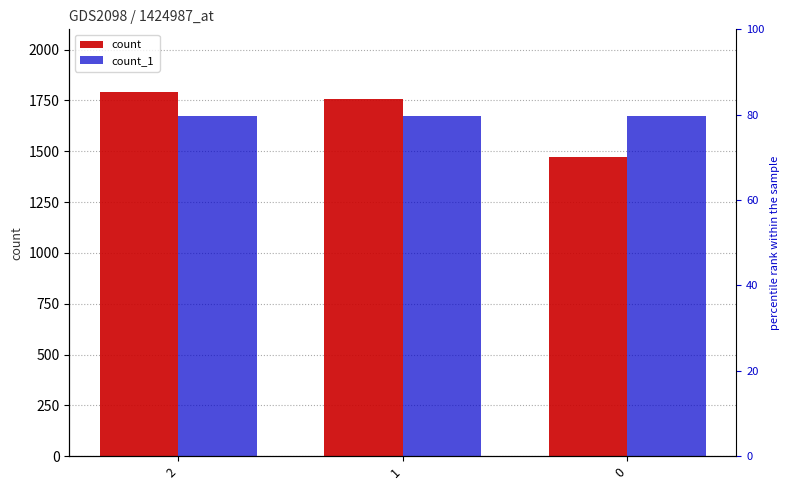

Between 0 and 2, which is larger?

2